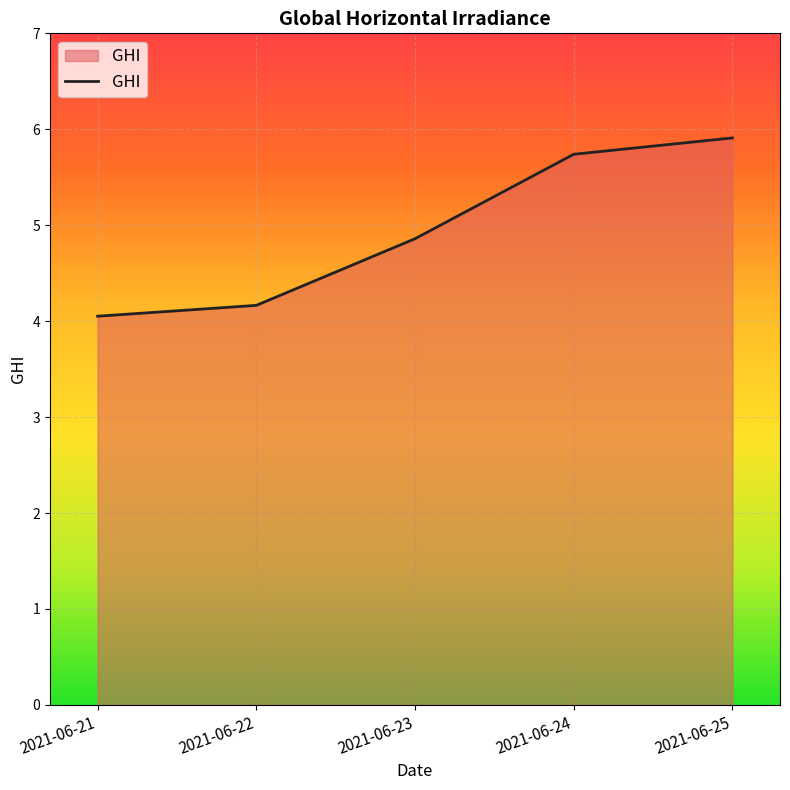

The chart shows a value of 4.2 at 2021-06-22. True or false?

True